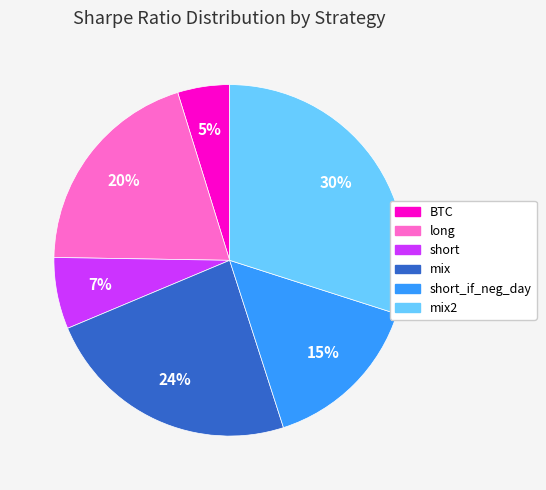

How many segments does this pie chart have?

6